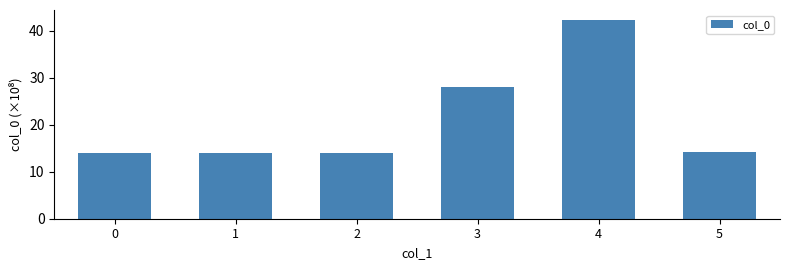

What is the ratio of the value at 4 to the value at 2?

3.0